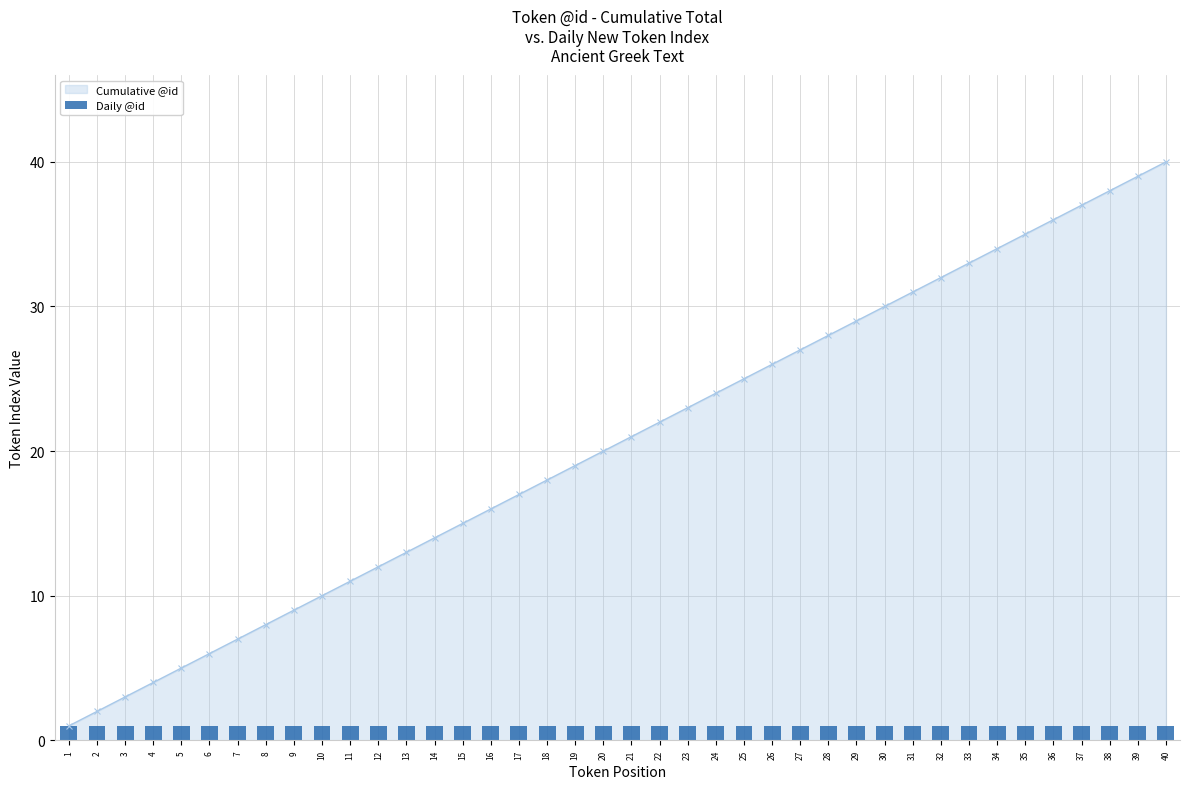

What is the ratio of the value at 23 to the value at 39?

0.6